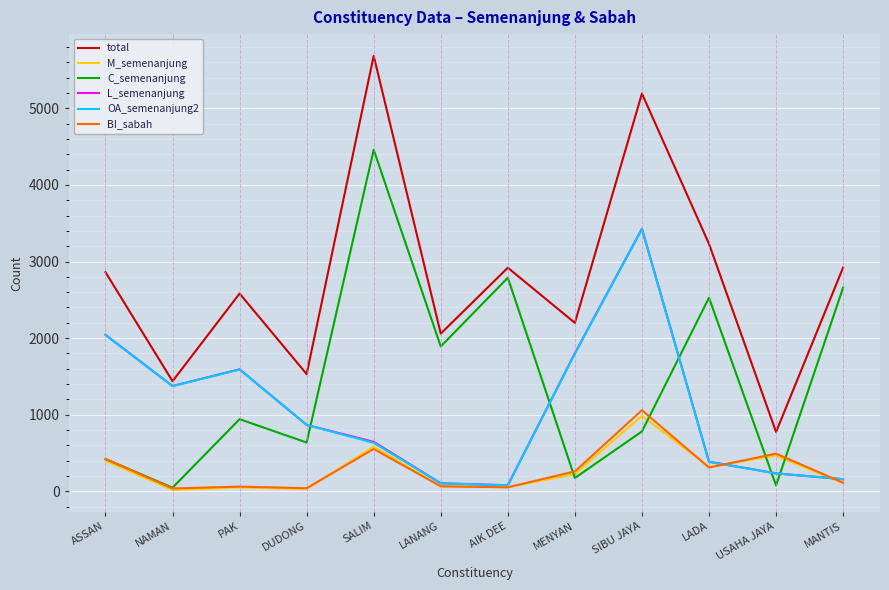

Which category has the highest value in the OA_semenanjung2 series?

SIBU JAYA